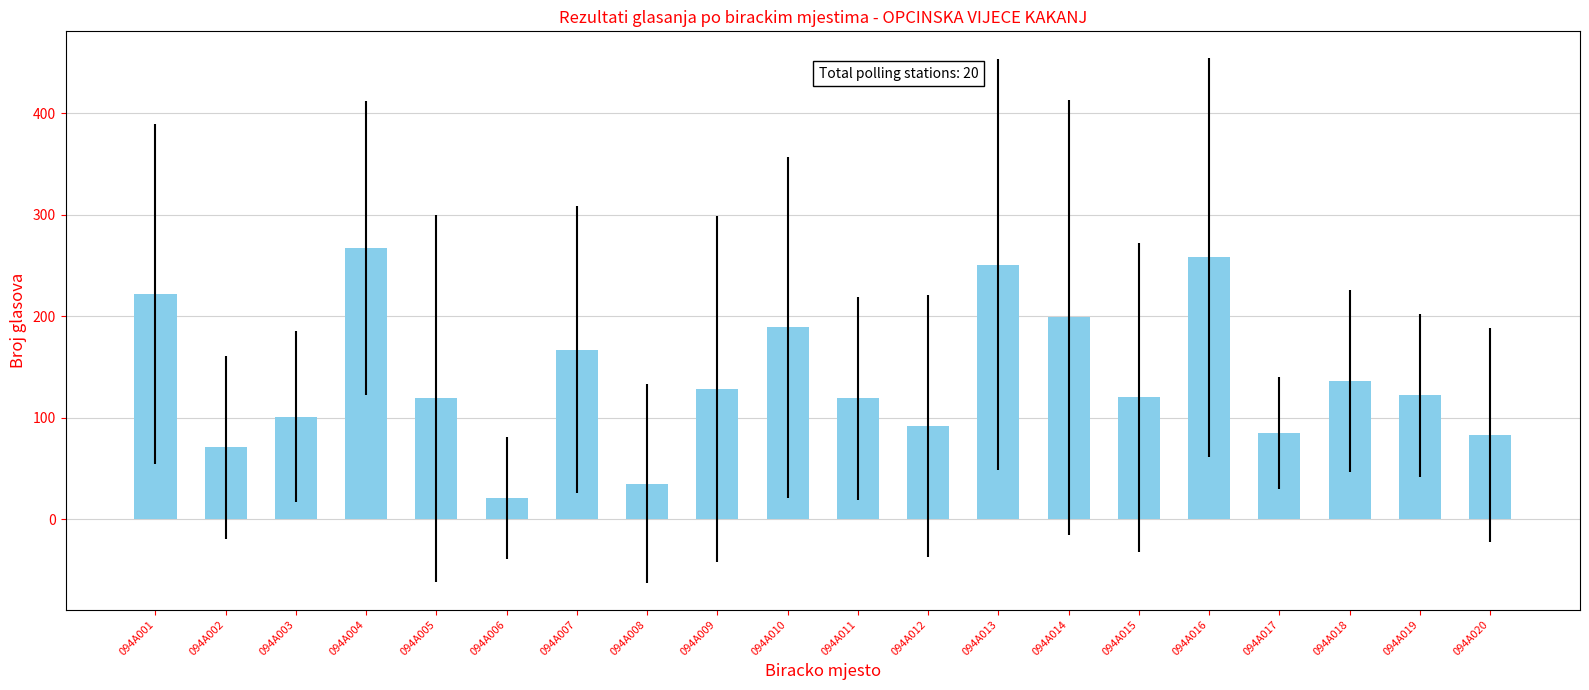

How many data points are less than 122?

10